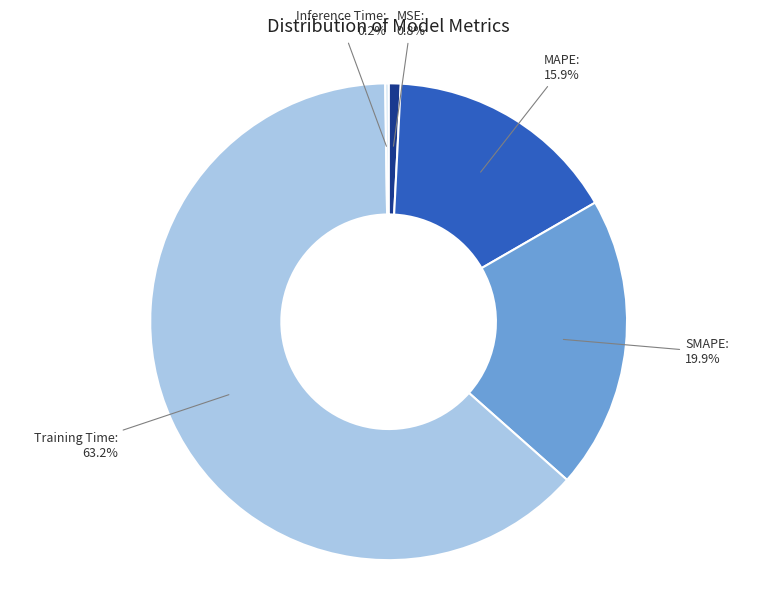

Is there any slice that represents more than half of the pie?

Yes